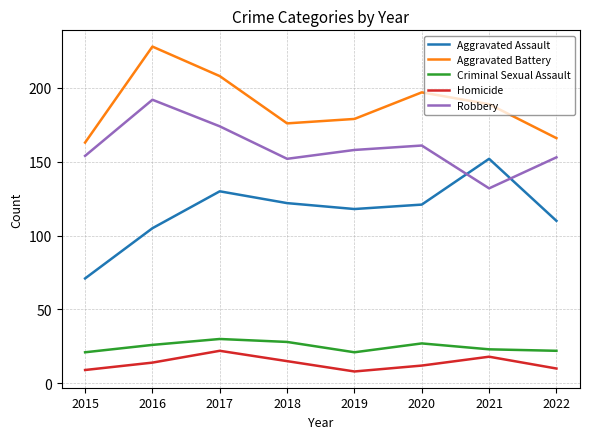

What is the average value of the Aggravated Assault series?

116